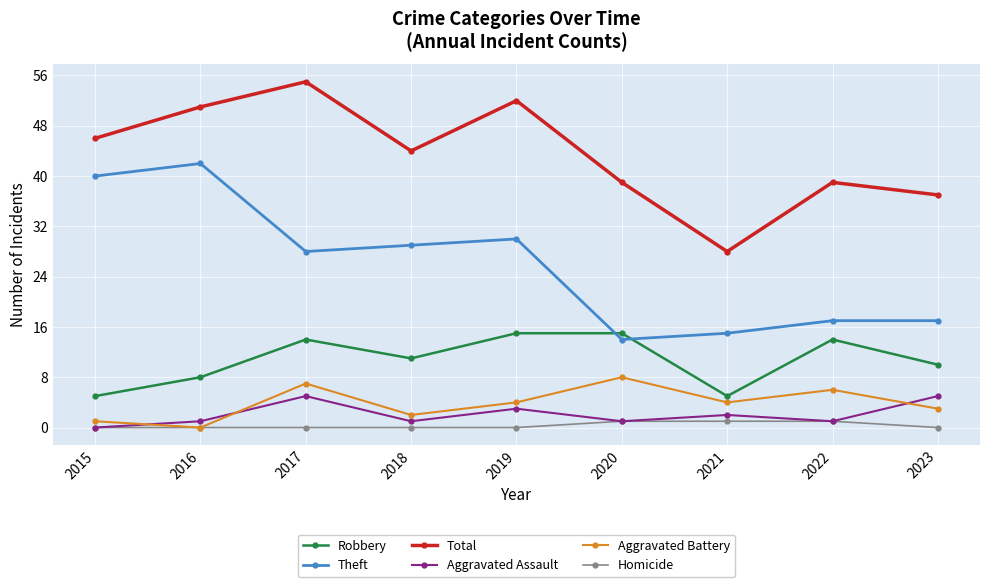

What is the difference between the highest and lowest values at 2023?

37